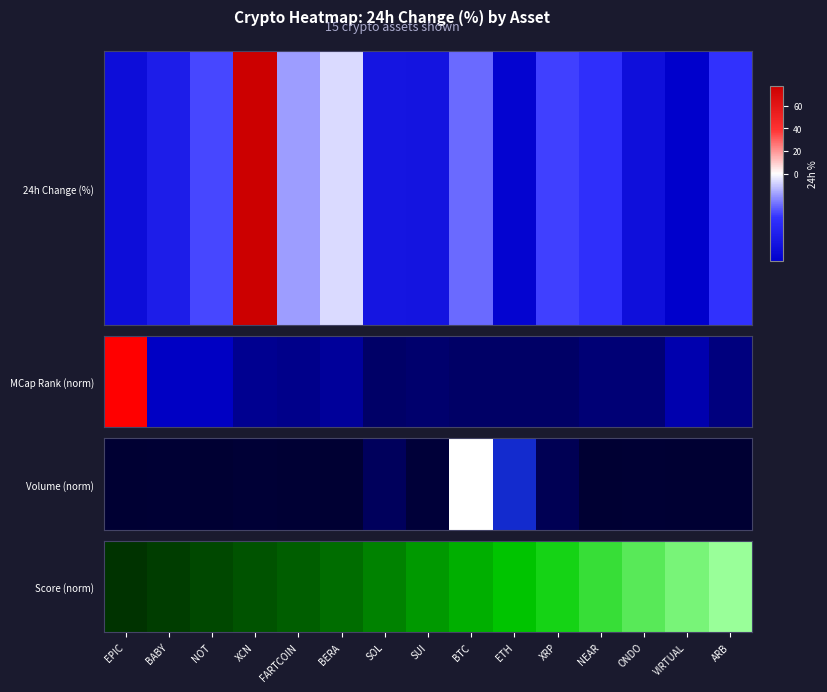

Between SOL and BERA, which is larger?

SOL